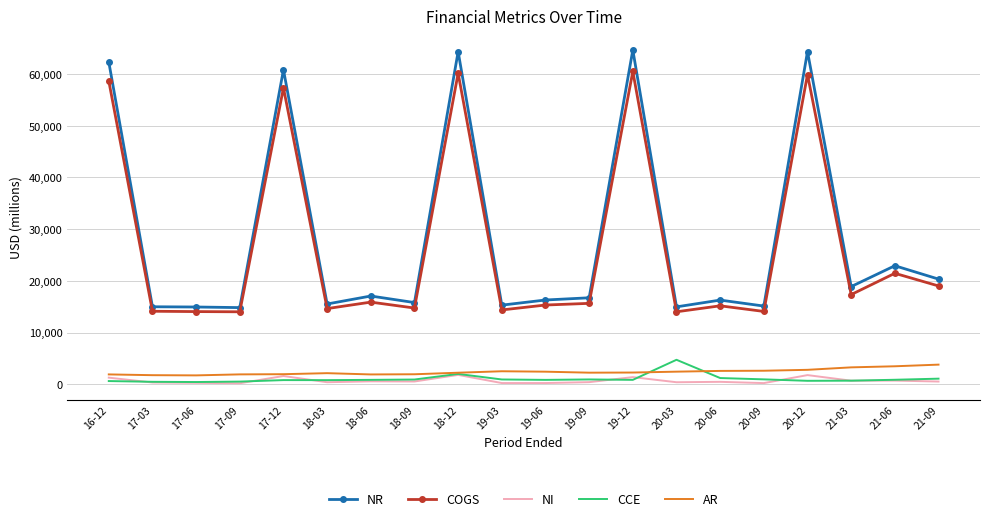

At how many categories does at least one series exceed 1702?

20